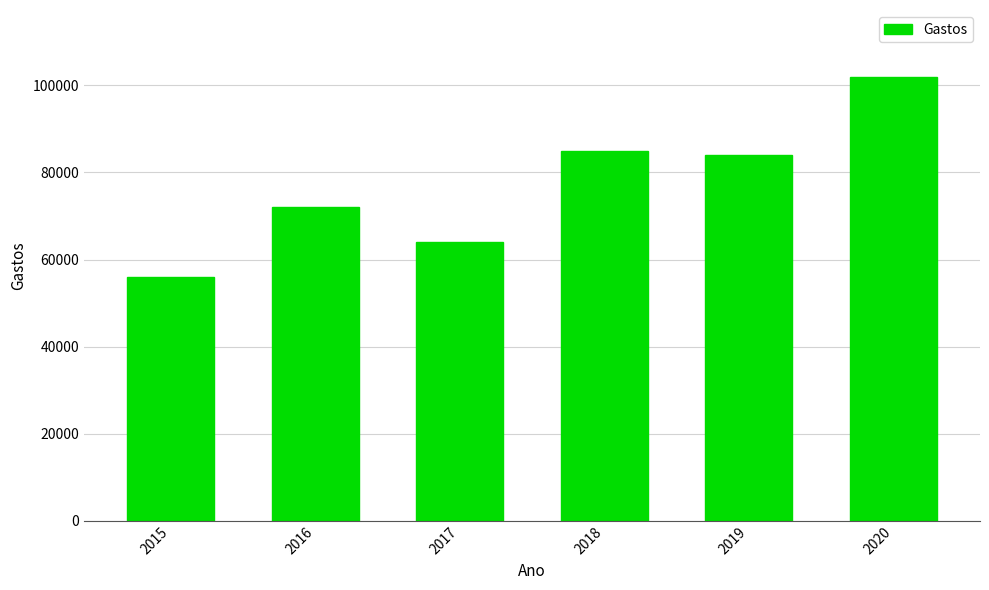

What is the difference between the second highest and minimum values?

29000